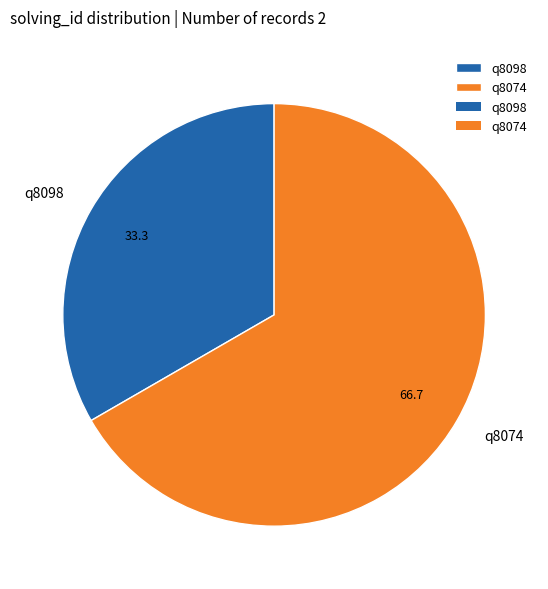

Is q8098 the majority of the pie?

No